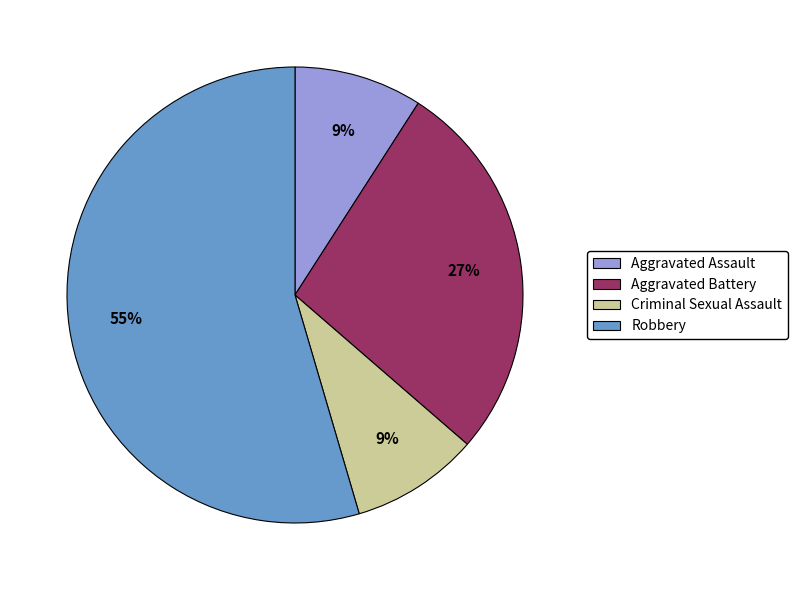

Which has a higher value, Criminal Sexual Assault or Robbery?

Robbery